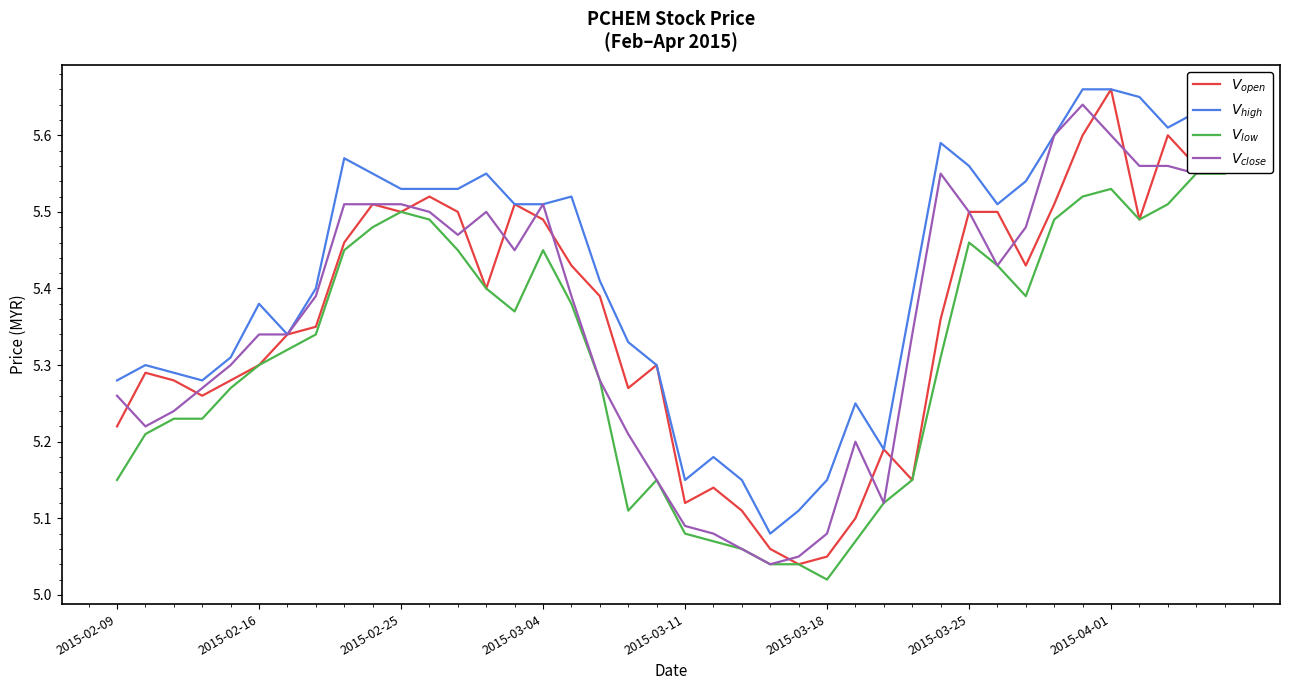

True or false: $V_{open}$ and $V_{close}$ cross at least once.

True